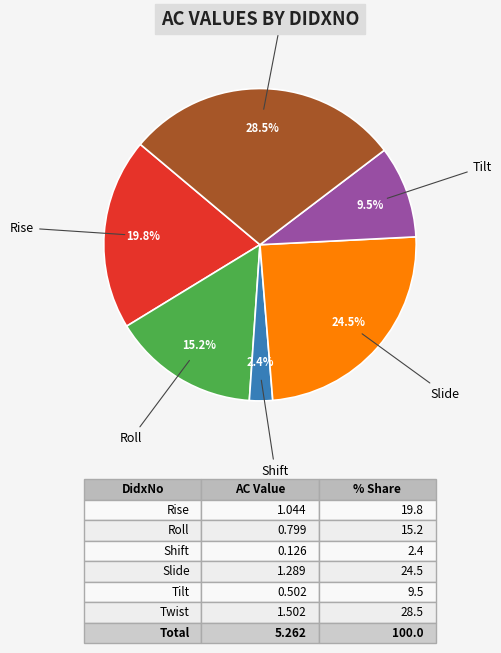

Is there any slice that represents more than half of the pie?

No